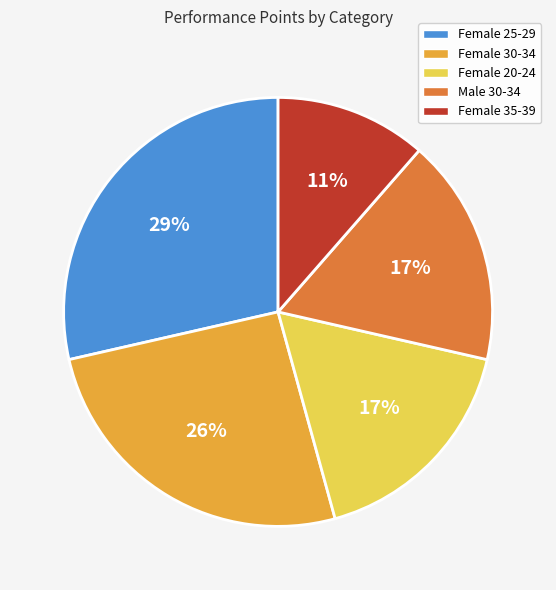

True or false: Female 30-34 accounts for 36% of the total.

False